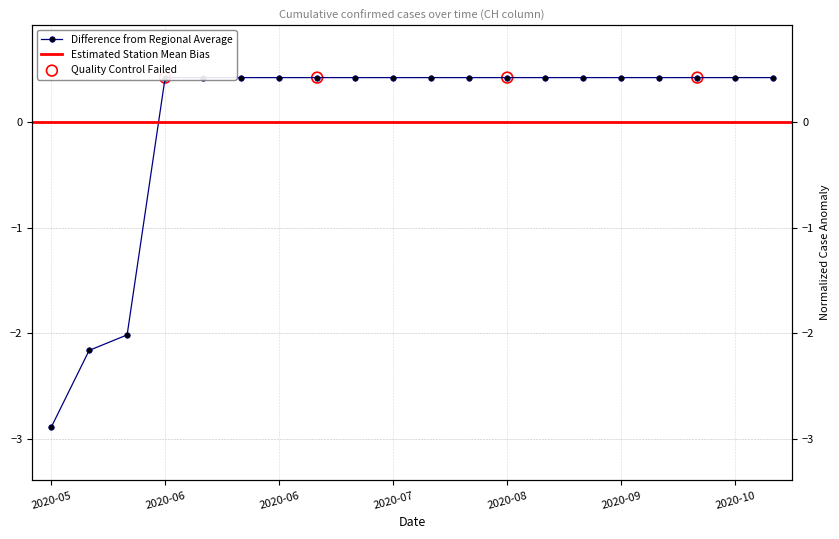

Which has a higher value, 2020-11-10 or 2020-06-02?

2020-11-10